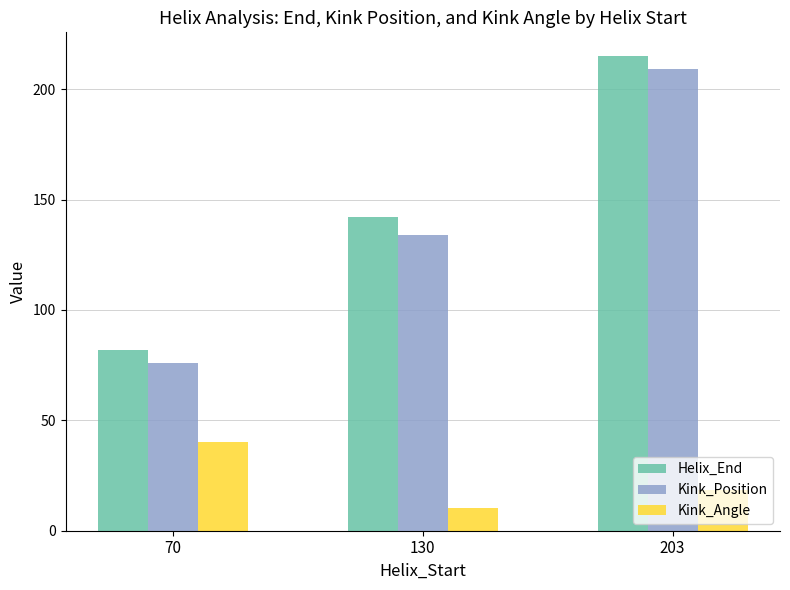

What is the average value of the Kink_Angle series?

23.0